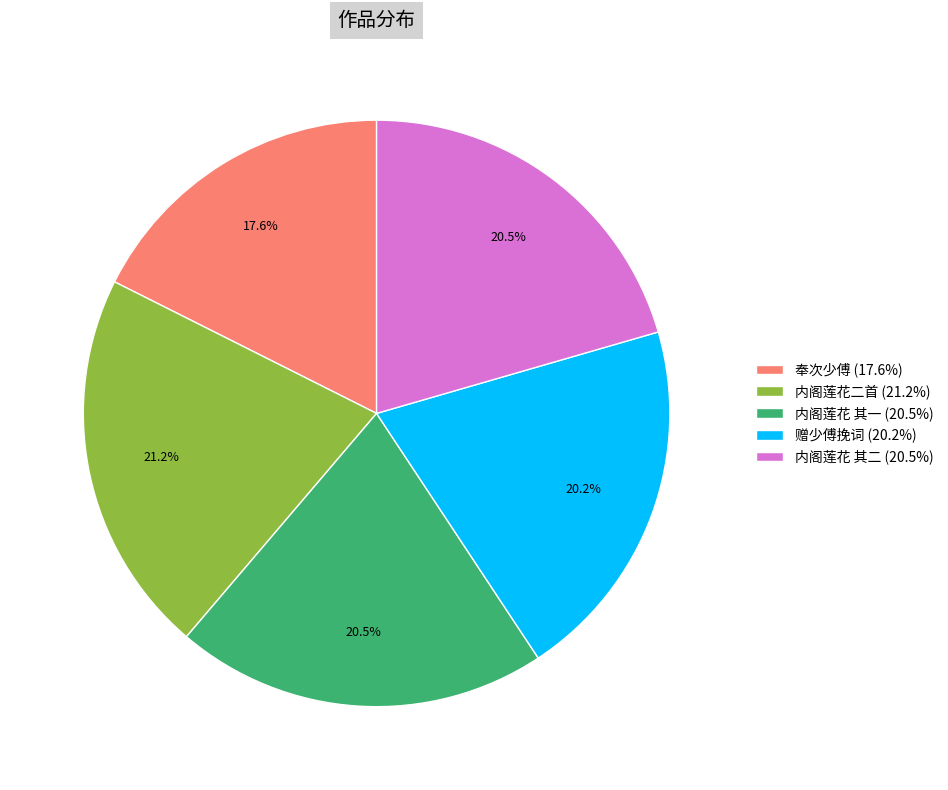

Which category has the biggest portion of the pie?

内阁莲花二首 (21.2%)